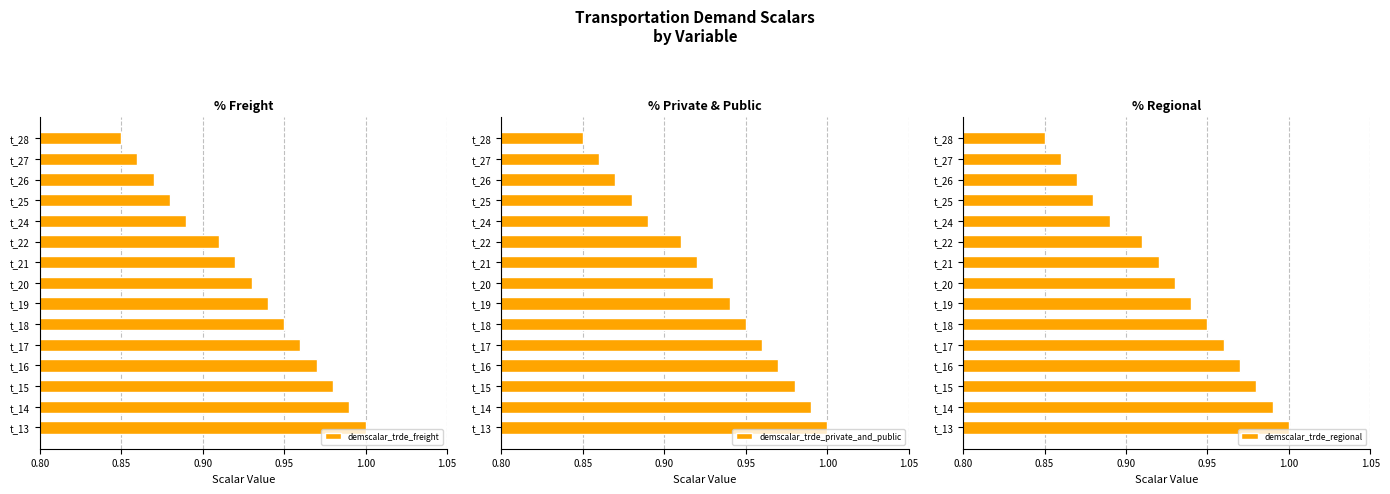

At which label does demscalar_trde_freight reach its minimum?

t_28